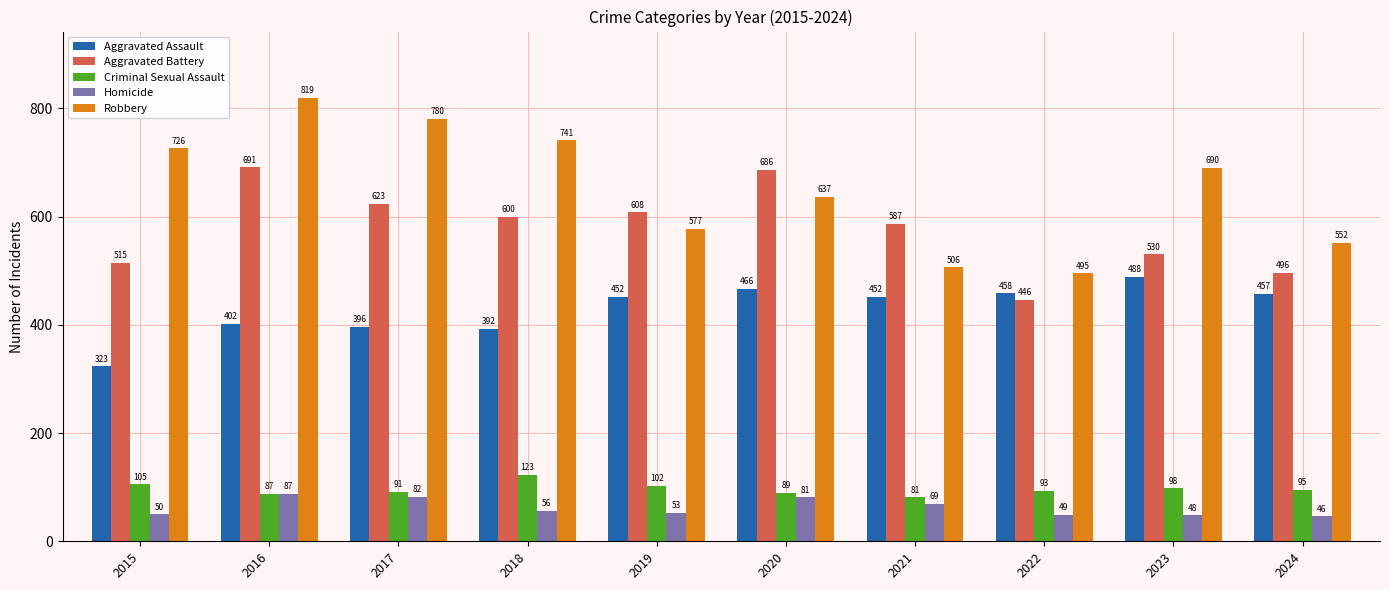

What is the total value across all series at 2021?

1695